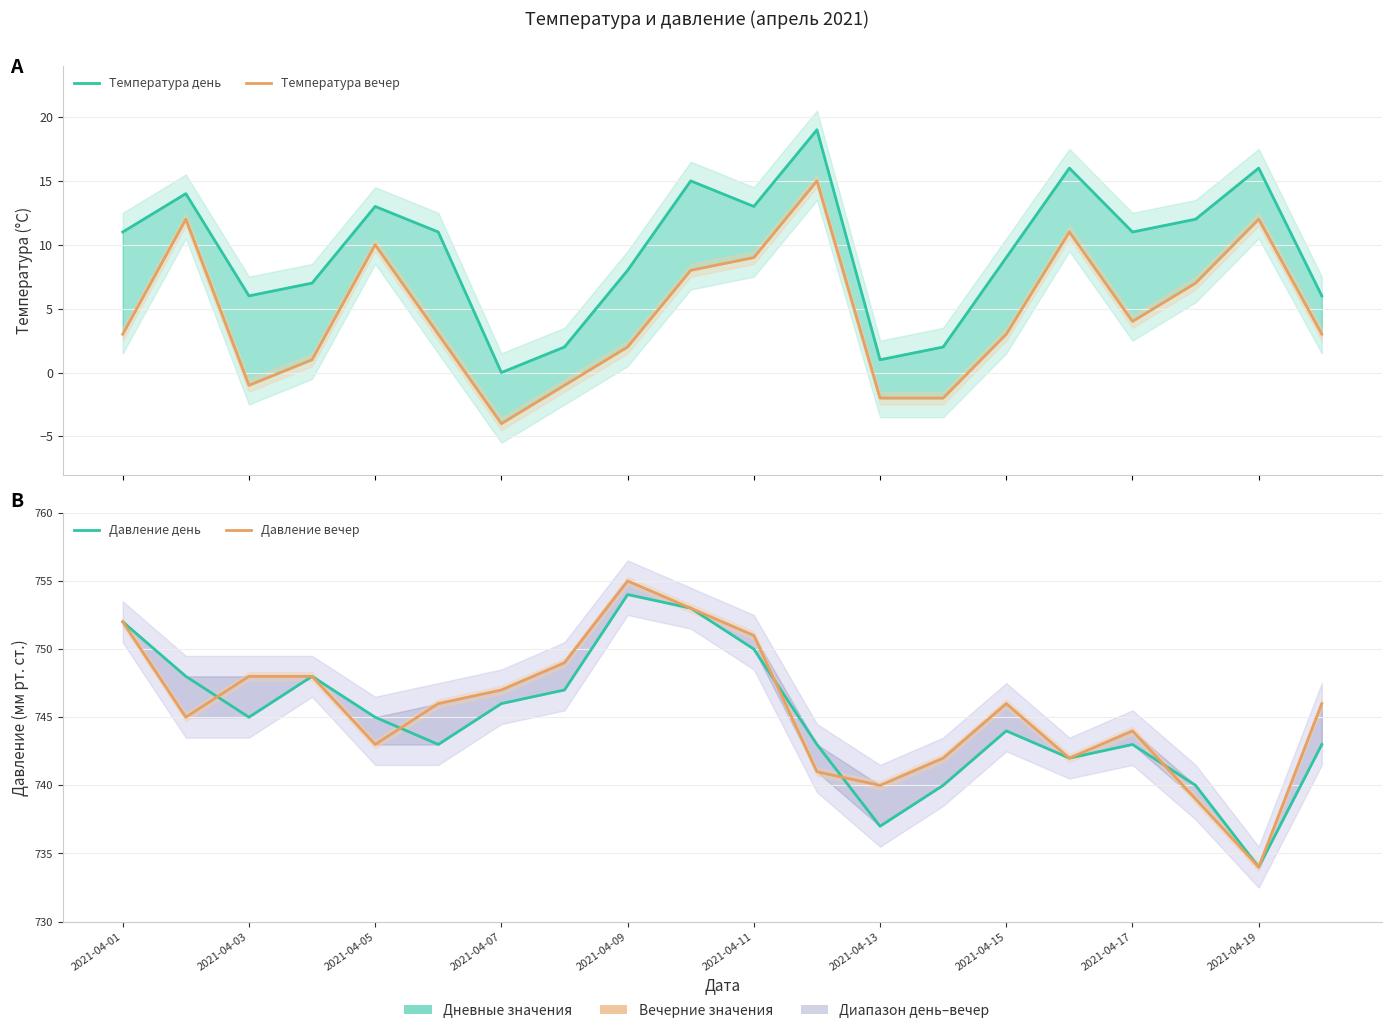

In Давление вечер, how many points are lower than both neighbors (excluding endpoints)?

5